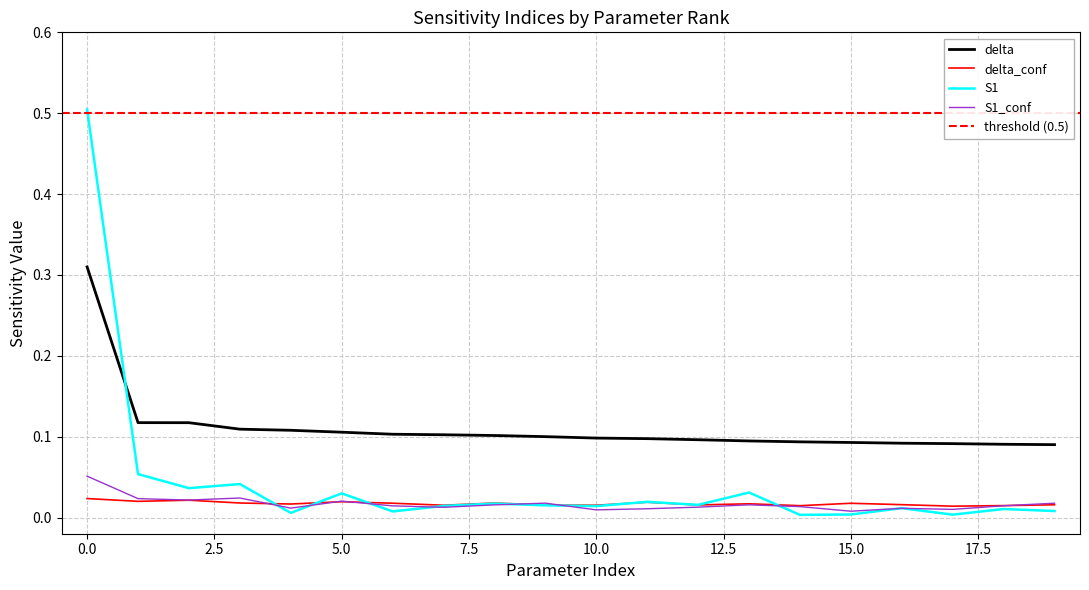

What is the lowest value of the delta series?

0.1